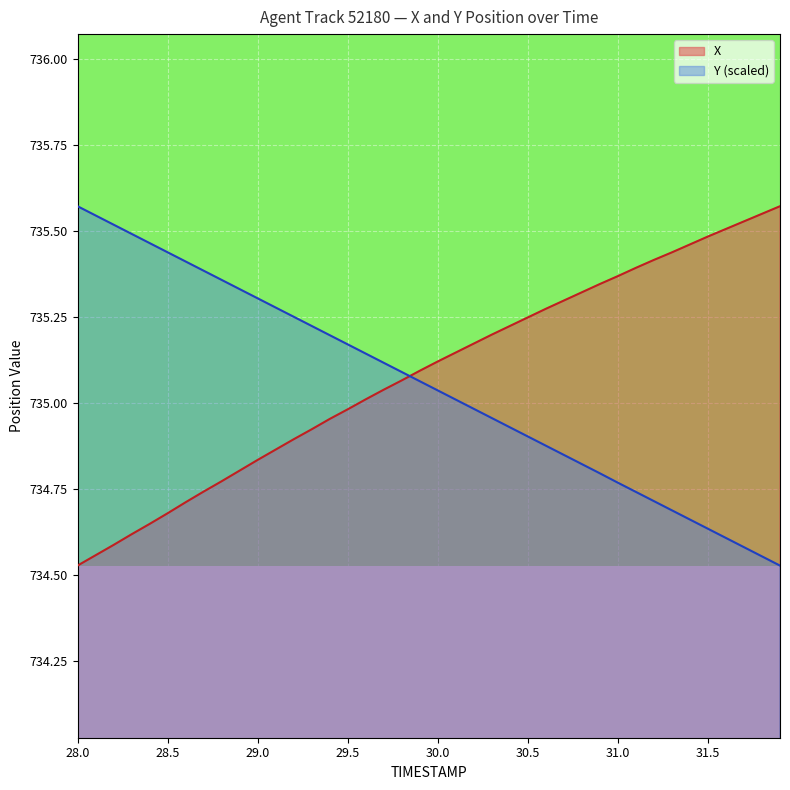

The value of Y at 29.2 is 735.2. True or false?

True